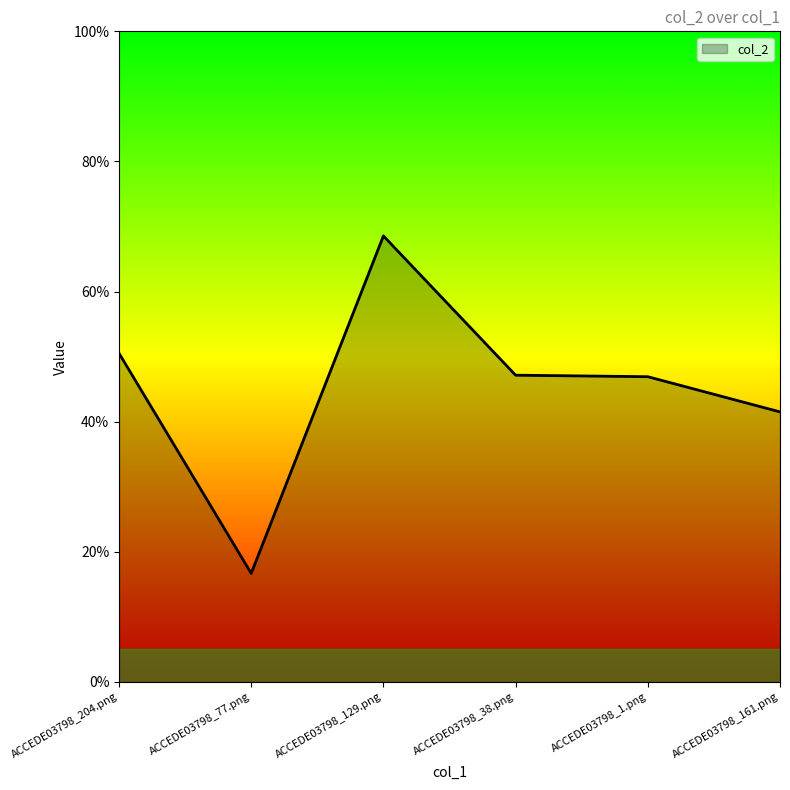

What is the label of the 4th point from the left?

ACCEDE03798_38.png